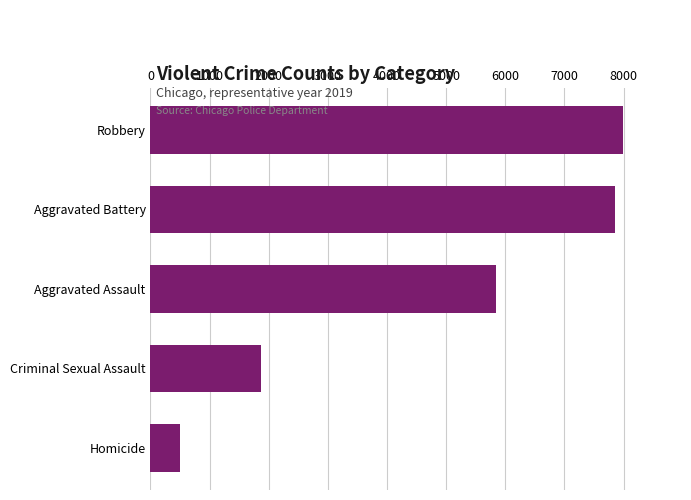

Reading top to bottom, transcribe all the data shown in this chart.

7994	7857	5840	1875	498